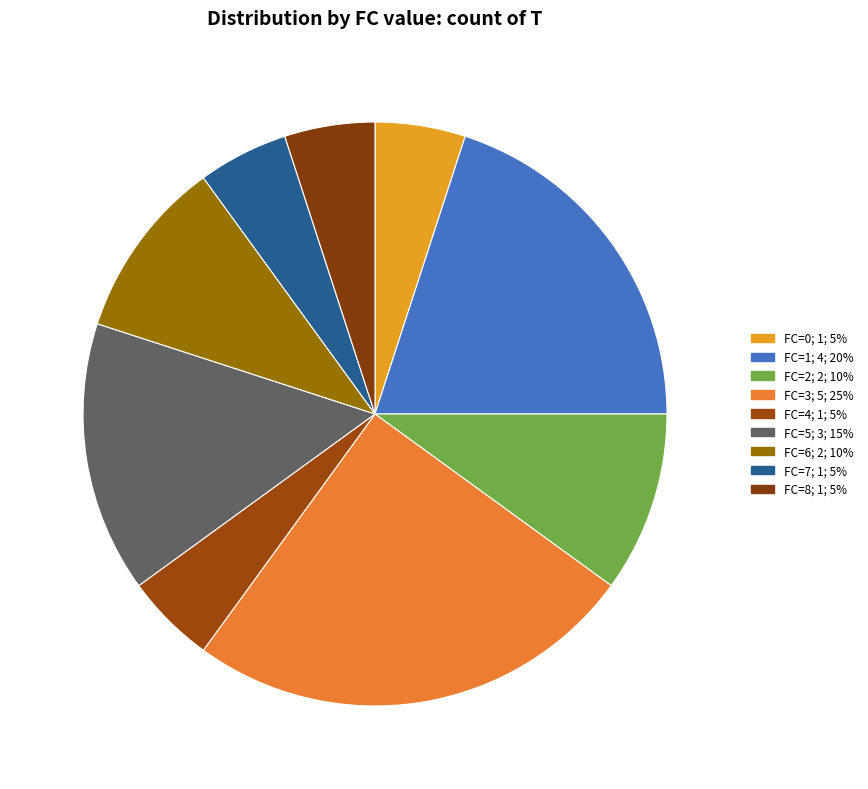

Count the number of slices in the pie.

9